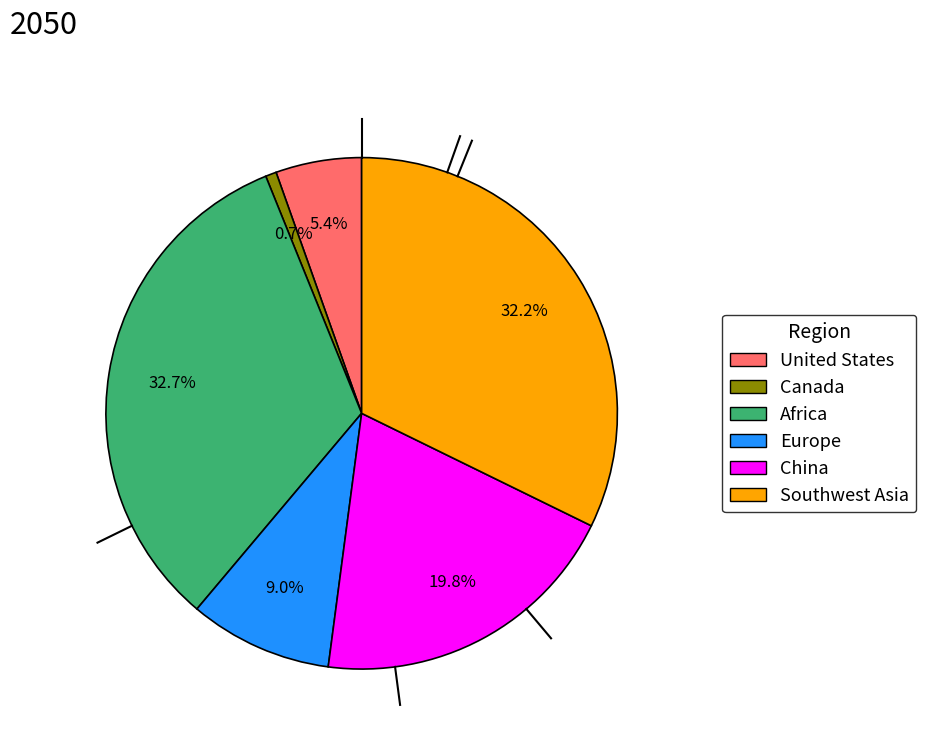

To the nearest percent, what is the difference between the largest and smallest slice percentages?

32%